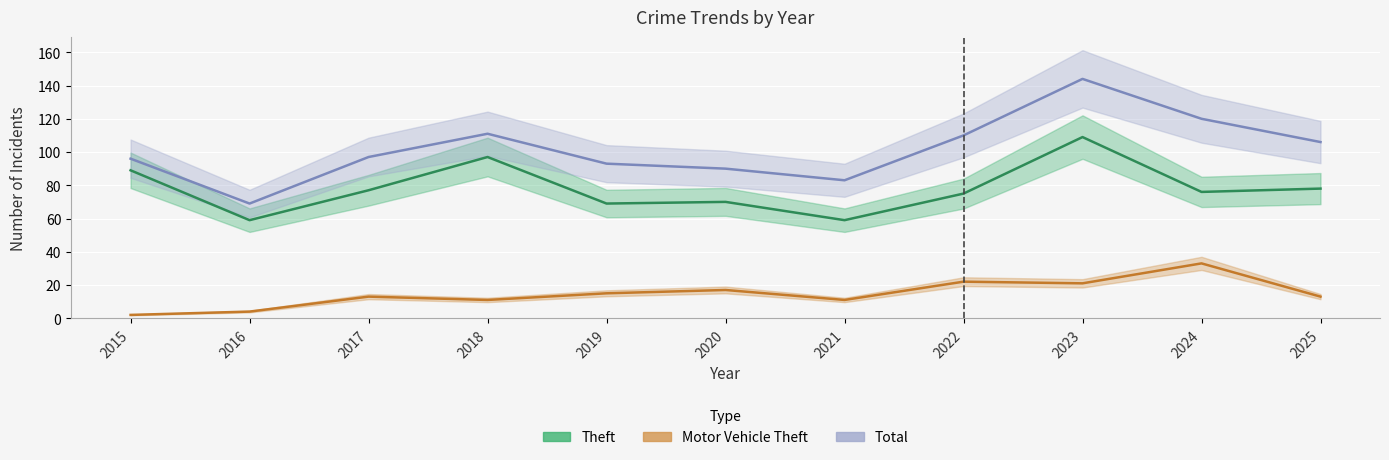

True or false: Theft and Total cross at least once.

False